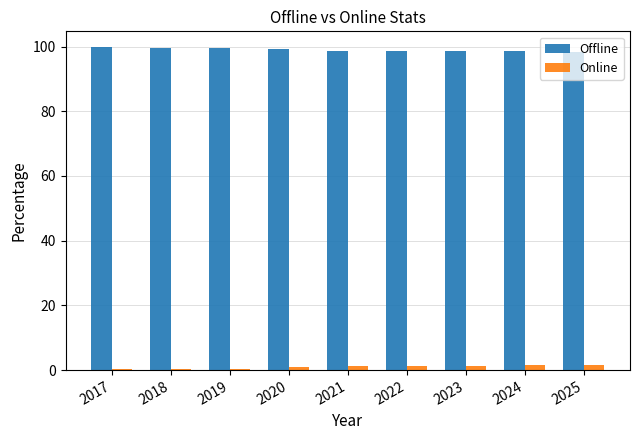

Is it true that Offline equals 56.9 at 2024?

False